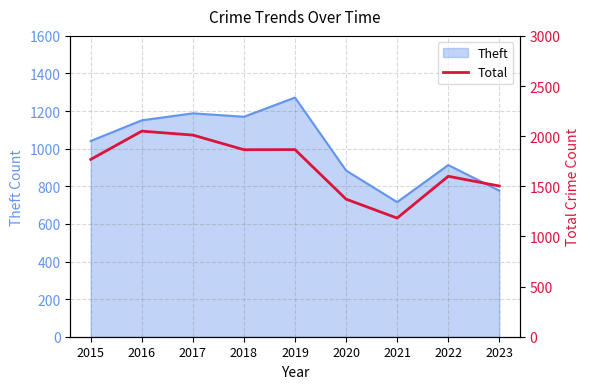

Which label corresponds to the largest value in the chart?

2016